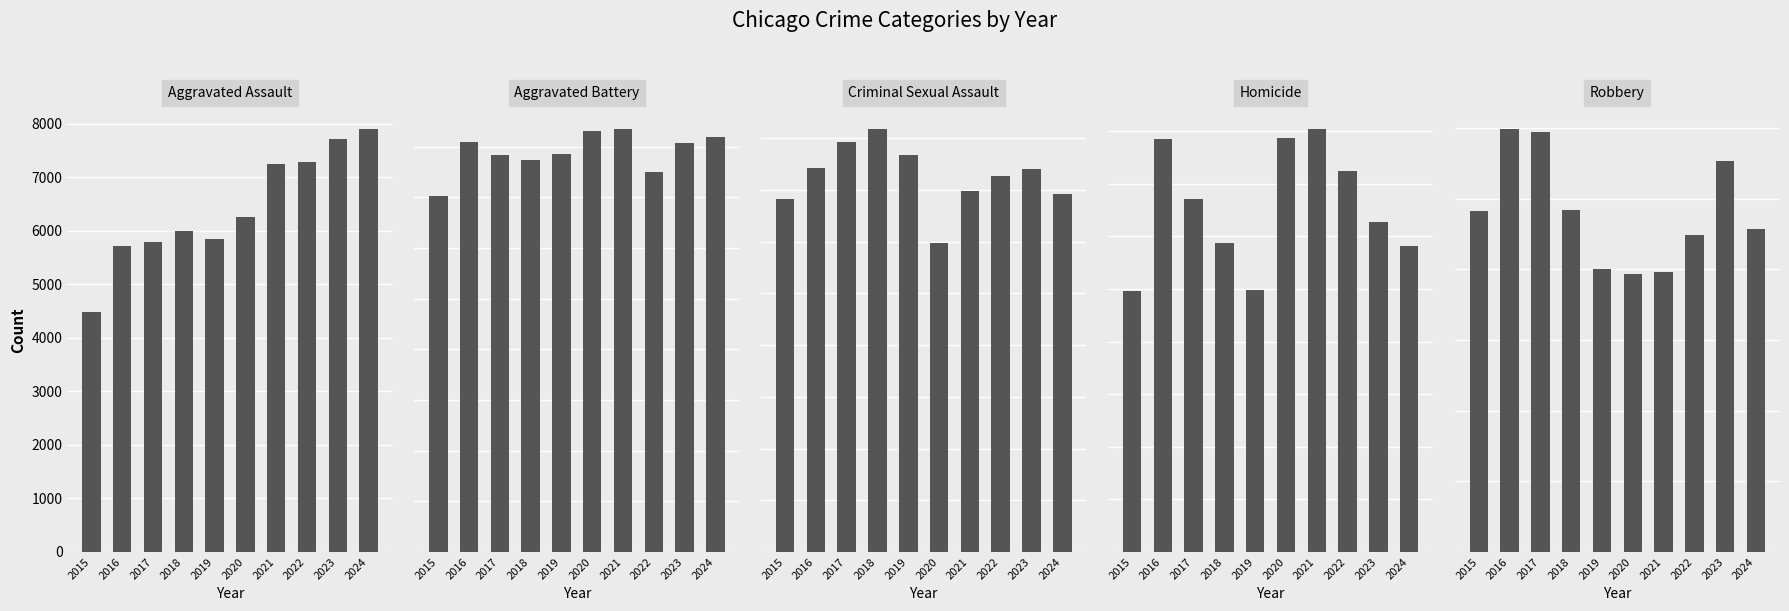

Which series changed the most between 2015 and 2019?

Robbery